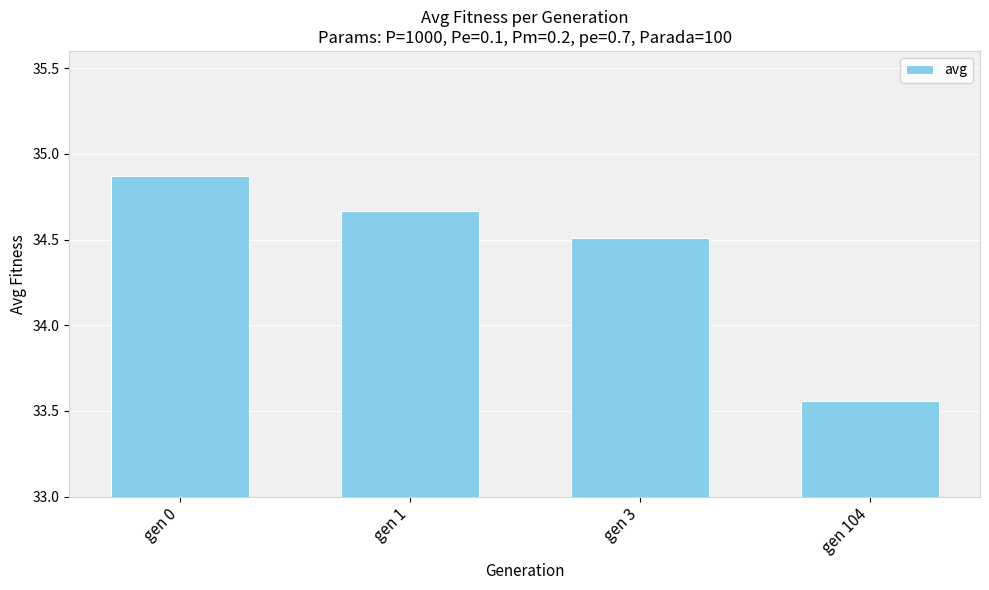

Count the number of data series in this chart.

1